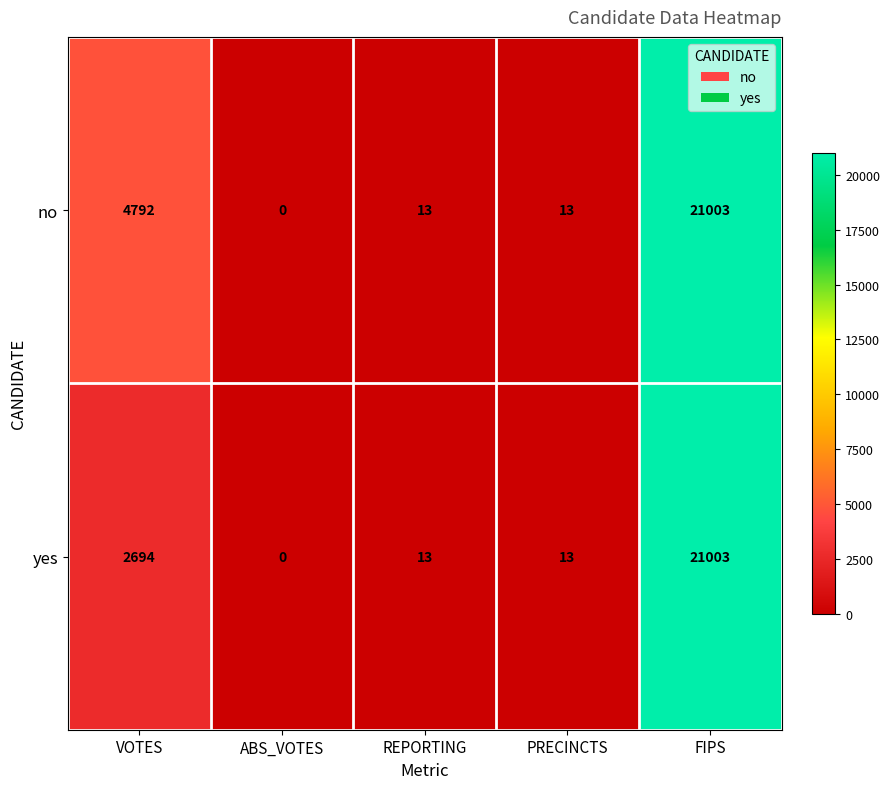

What is the difference between the no values at VOTES and ABS_VOTES?

4792